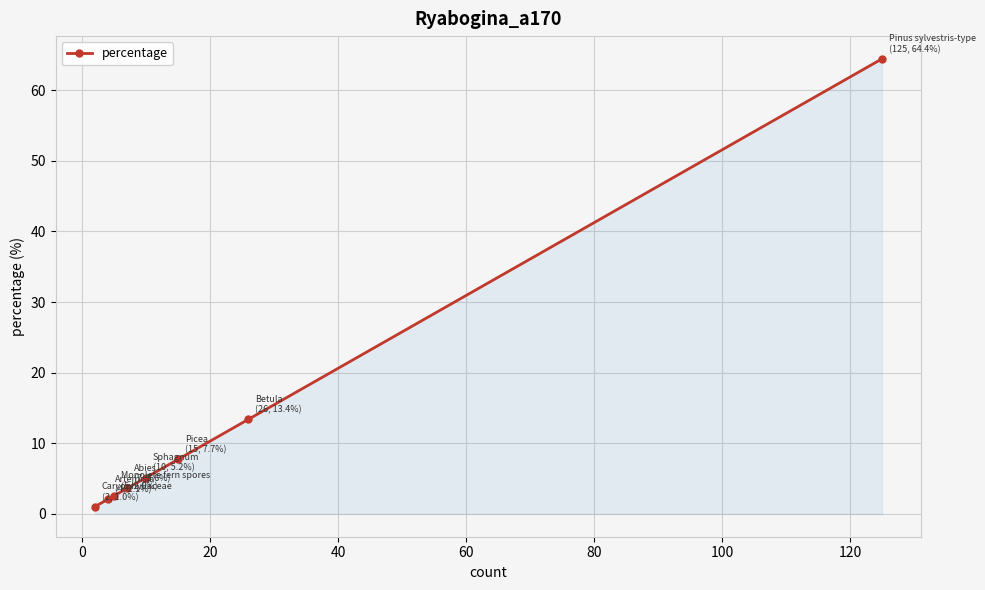

What is the difference between the maximum and minimum values?

63.4